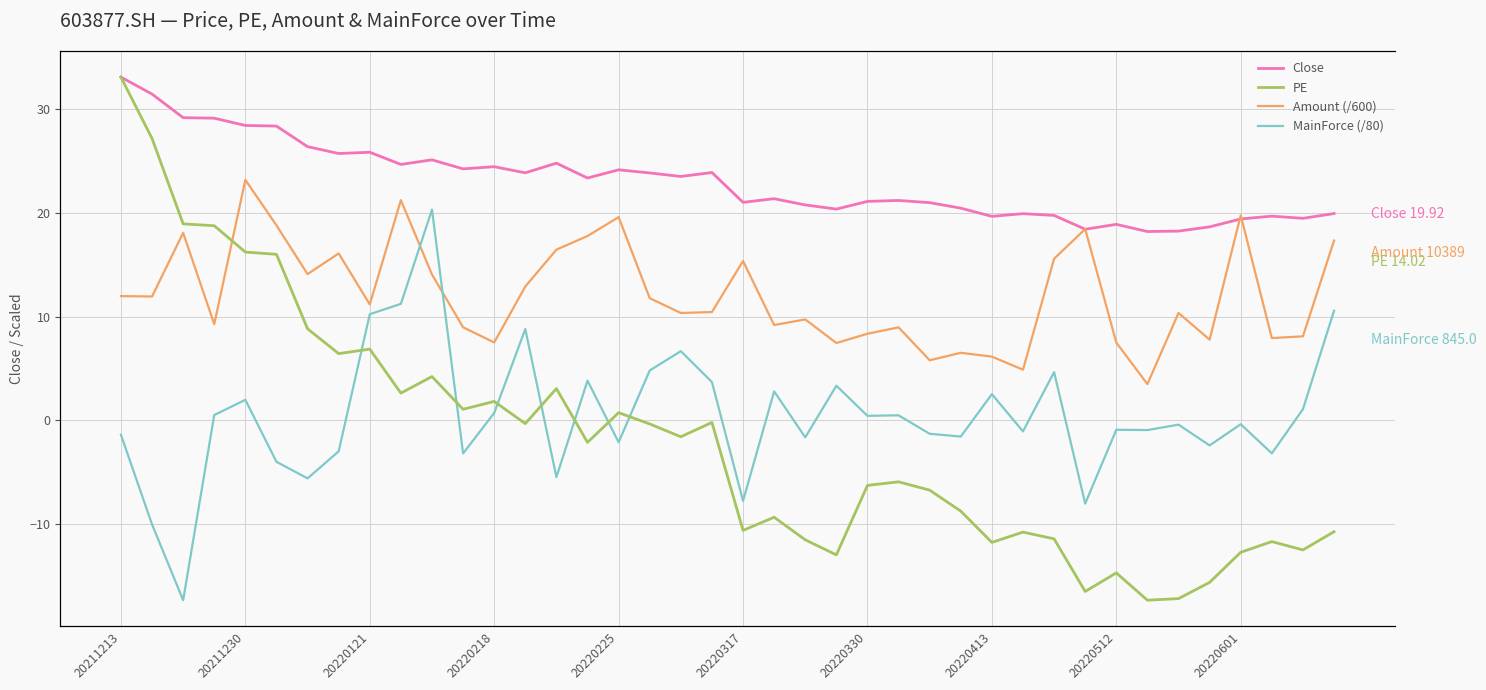

Is it true that Close equals 19.4 at 20220601?

True